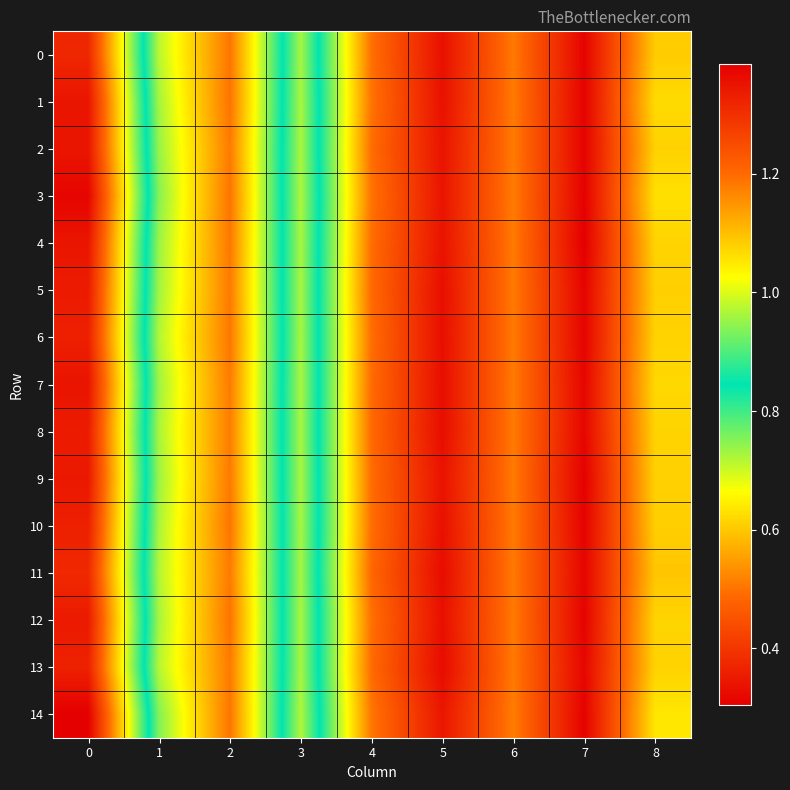

Reading right to left, extract all data points from this chart.

0: 8=0.6	7=0.3	6=0.5	5=0.3	4=0.5	3=1.0	2=0.5	1=0.7	0=1.3
1: 8=0.6	7=0.3	6=0.5	5=0.3	4=0.5	3=1.0	2=0.5	1=0.7	0=1.3
2: 8=0.6	7=0.3	6=0.5	5=0.3	4=0.5	3=1.0	2=0.5	1=0.7	0=1.3
3: 8=0.6	7=0.3	6=0.5	5=0.3	4=0.5	3=1.0	2=0.5	1=0.8	0=1.4
4: 8=0.6	7=0.3	6=0.5	5=0.3	4=0.5	3=1.0	2=0.5	1=0.7	0=1.3
5: 8=0.6	7=0.3	6=0.5	5=0.3	4=0.5	3=1.0	2=0.5	1=0.7	0=1.3
6: 8=0.6	7=0.3	6=0.5	5=0.3	4=0.5	3=1.0	2=0.5	1=0.7	0=1.3
7: 8=0.6	7=0.3	6=0.5	5=0.3	4=0.5	3=1.0	2=0.5	1=0.7	0=1.3
8: 8=0.6	7=0.3	6=0.5	5=0.3	4=0.5	3=1.0	2=0.5	1=0.7	0=1.3
9: 8=0.6	7=0.3	6=0.5	5=0.3	4=0.5	3=1.0	2=0.5	1=0.7	0=1.3
10: 8=0.6	7=0.3	6=0.5	5=0.3	4=0.5	3=1.0	2=0.5	1=0.7	0=1.3
11: 8=0.6	7=0.3	6=0.5	5=0.3	4=0.5	3=1.0	2=0.5	1=0.7	0=1.3
12: 8=0.6	7=0.3	6=0.5	5=0.3	4=0.5	3=1.0	2=0.5	1=0.7	0=1.3
13: 8=0.6	7=0.3	6=0.5	5=0.3	4=0.5	3=1.0	2=0.5	1=0.7	0=1.3
14: 8=0.6	7=0.3	6=0.5	5=0.3	4=0.5	3=1.0	2=0.5	1=0.8	0=1.4